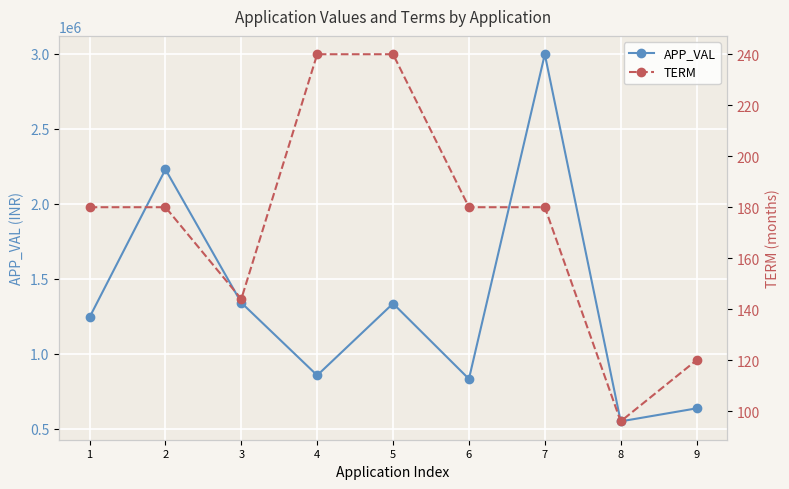

What are all the series names shown in the legend?

APP_VAL, TERM